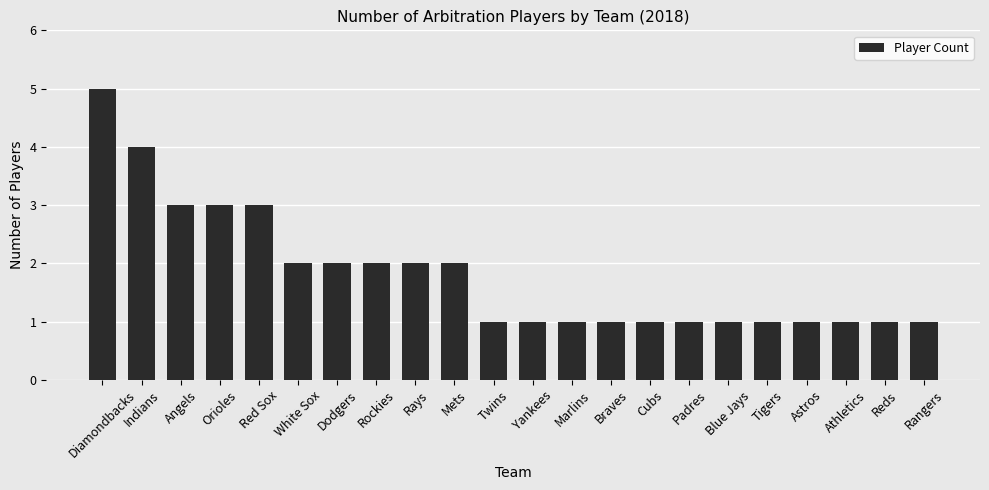

What is the change in value from Rockies to Twins?

-1